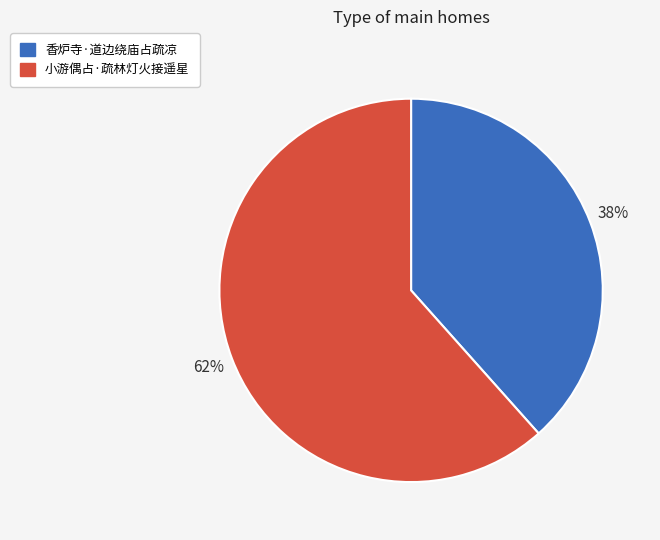

Which slice is the smallest?

香炉寺·道边绕庙占疏凉